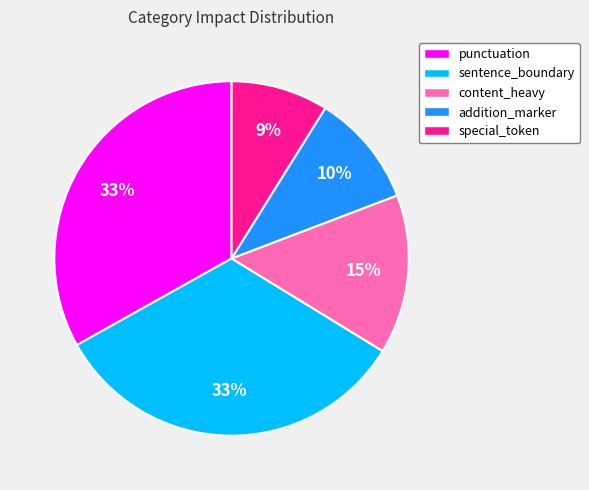

How many slices are in this pie chart?

5